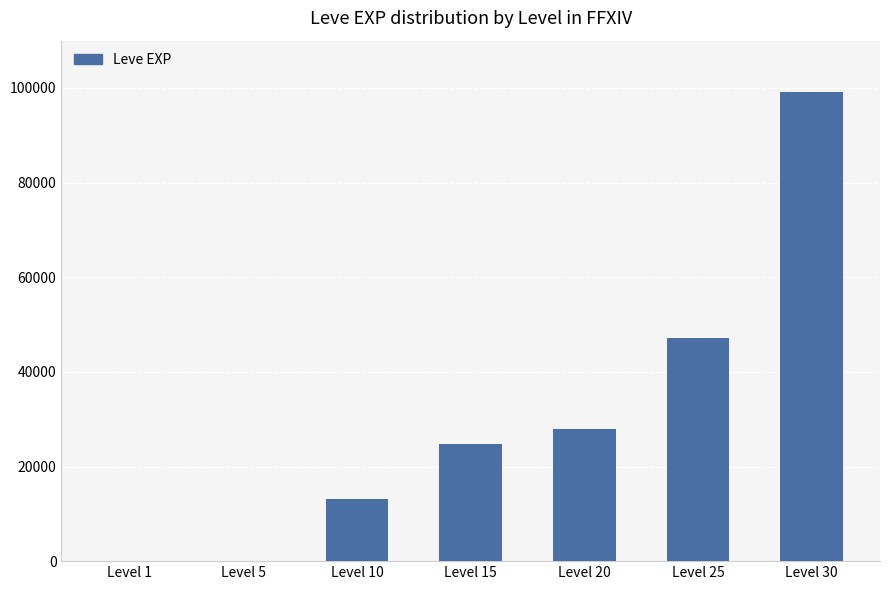

What is the maximum value shown in the chart?

99220